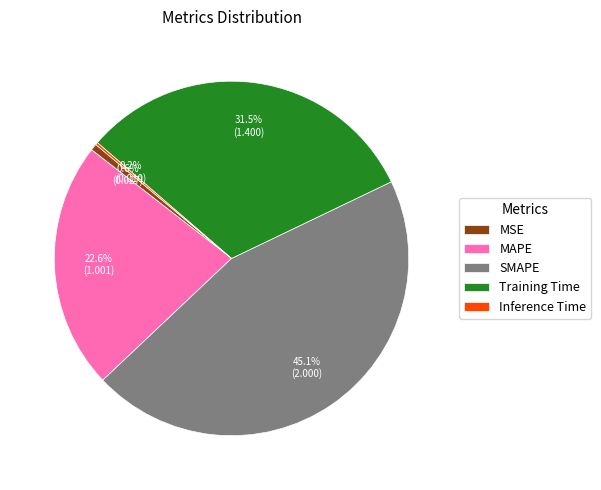

Between MSE and SMAPE, which is larger?

SMAPE